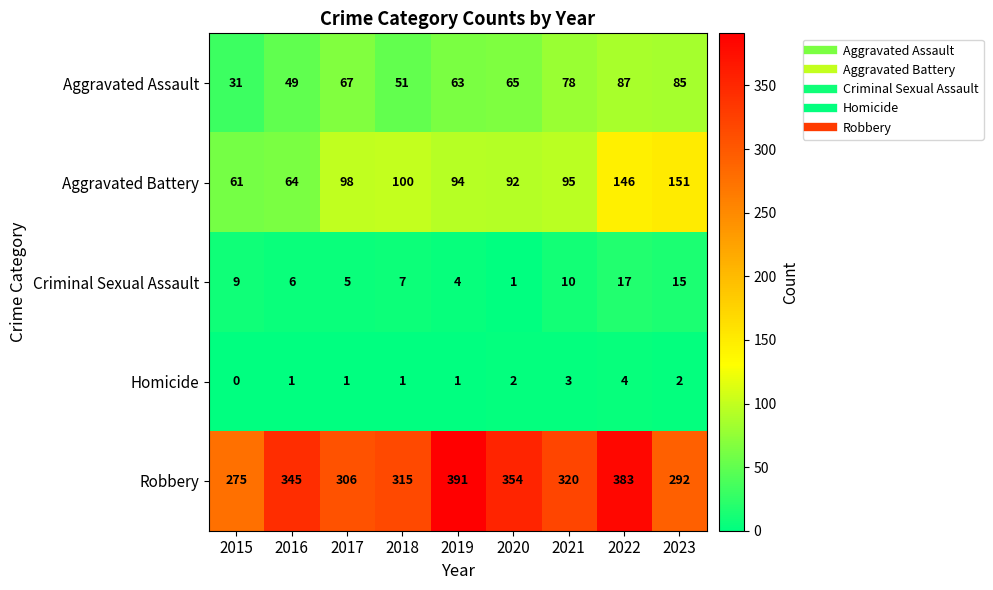

How many data points in Aggravated Assault are less than 65?

4